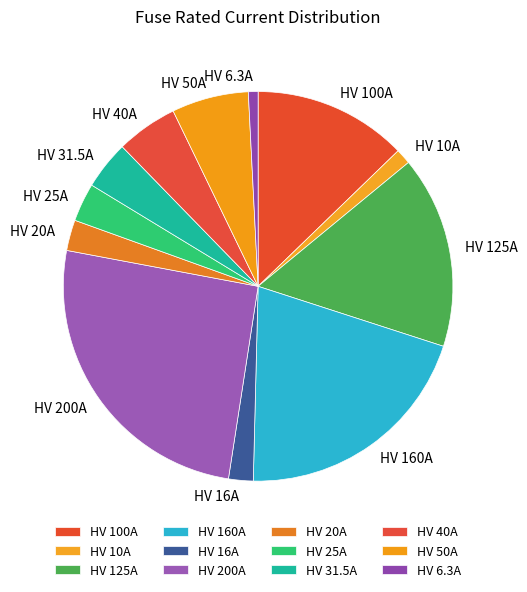

Which slice is the largest?

HV 200A